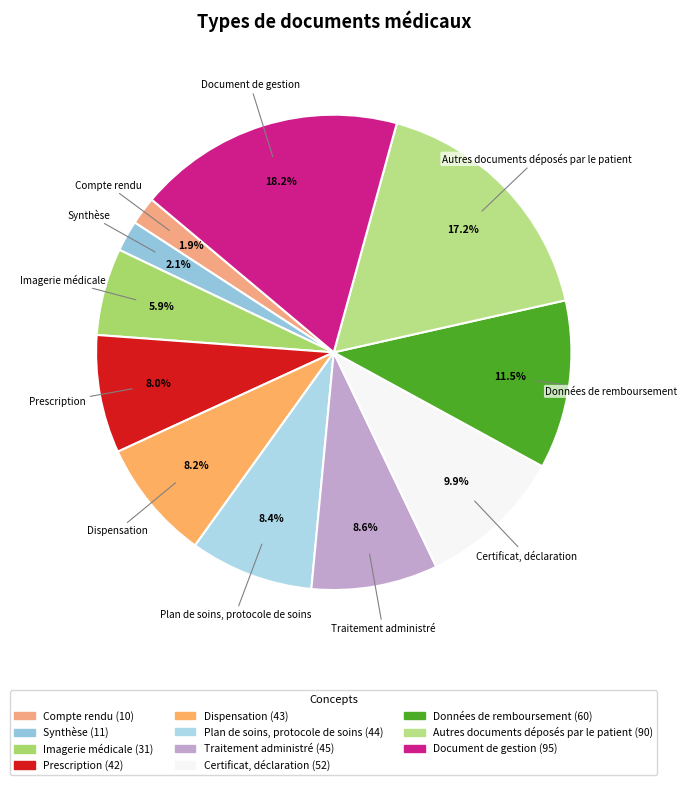

True or false: Prescription accounts for 8% of the total.

True